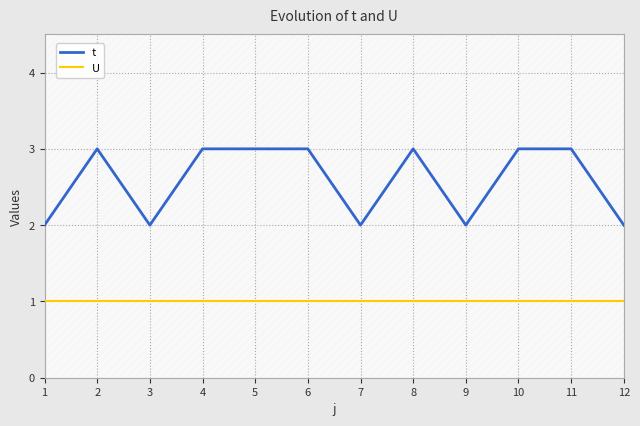

Rank the categories by t value from lowest to highest.

1, 3, 7, 9, 12, 2, 4, 5, 6, 8, 10, 11